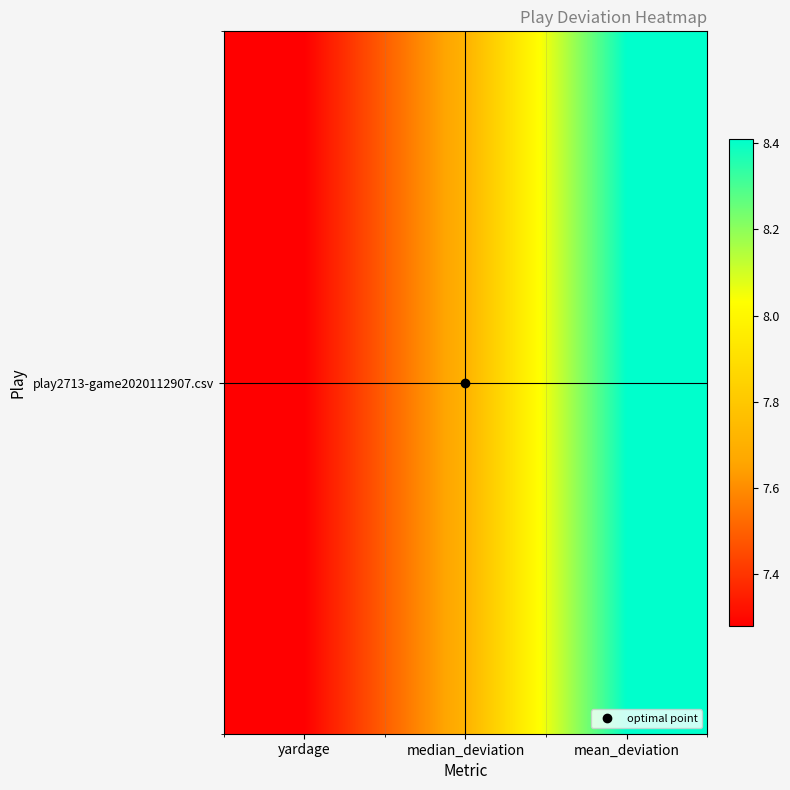

Which label corresponds to the largest value in the chart?

mean_deviation